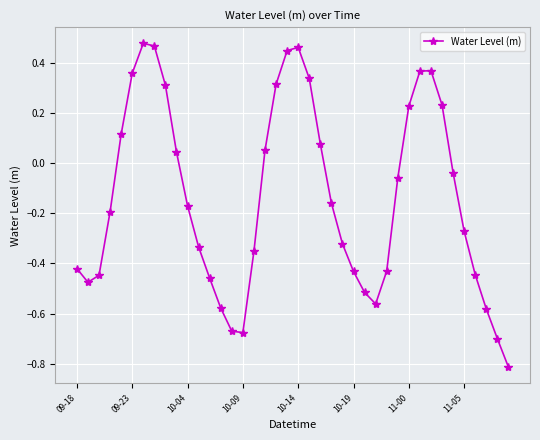

How many data points does each series have?

40